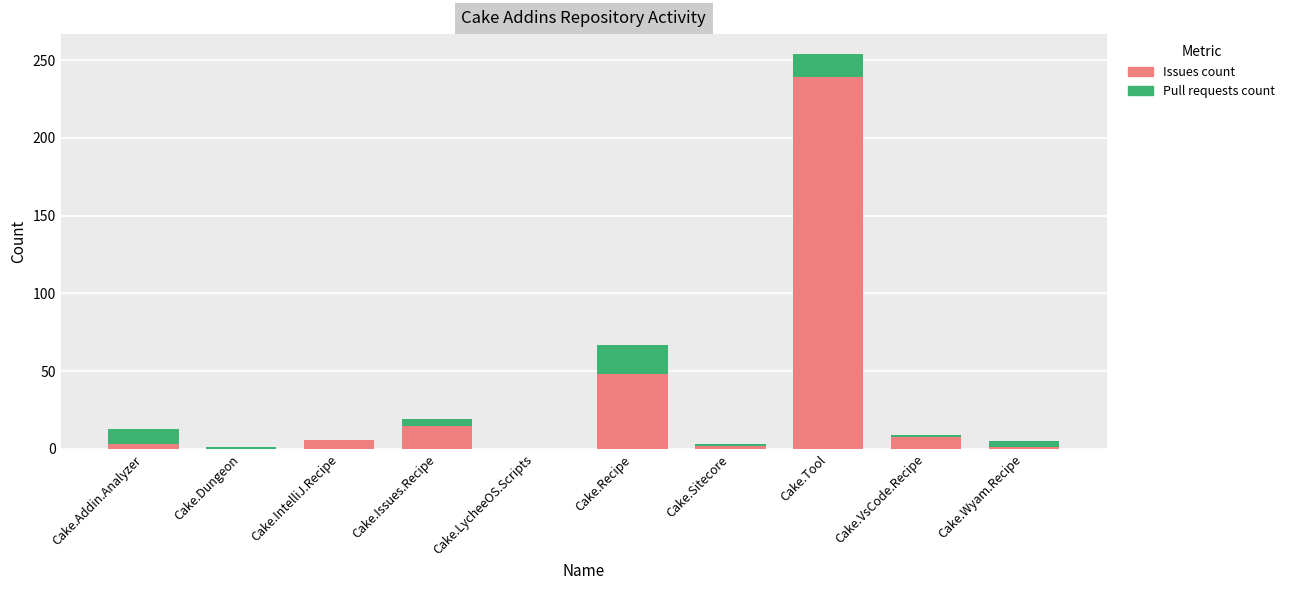

How many distinct data groups are displayed?

2